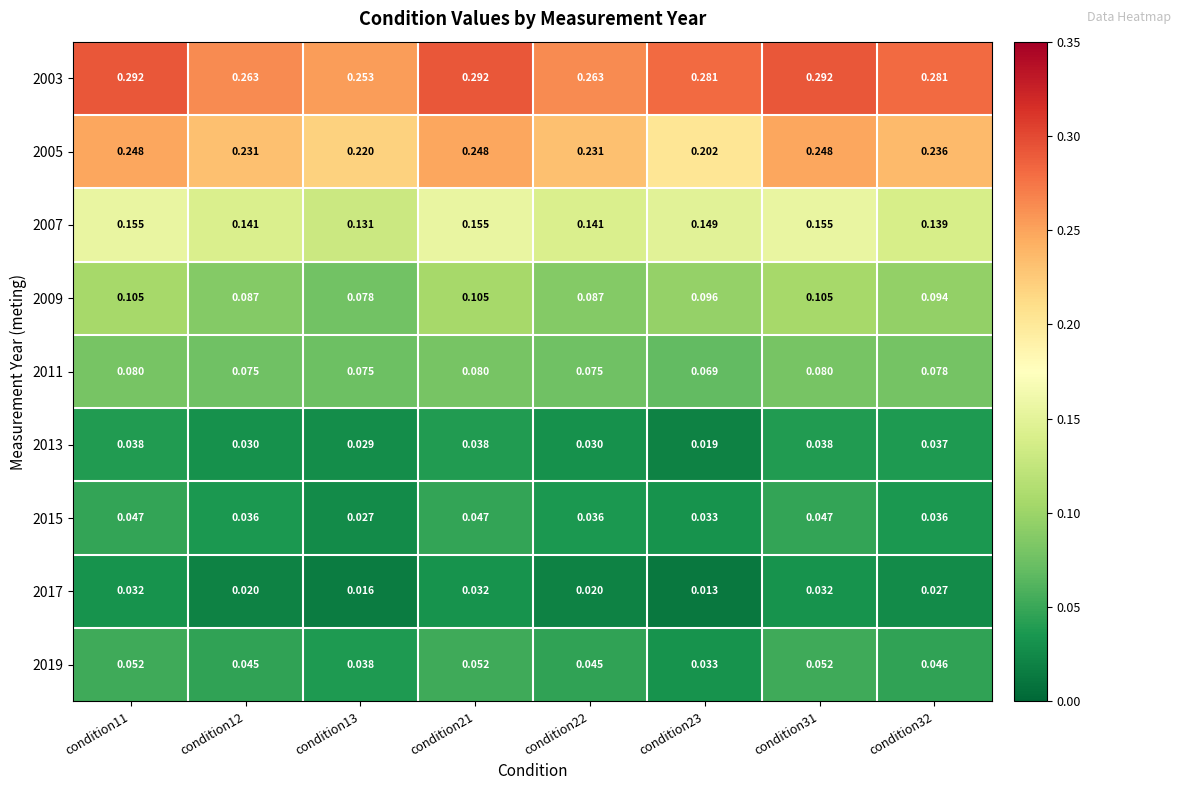

Is the value of 2005 at condition32 greater than the value of 2009 at condition21?

Yes